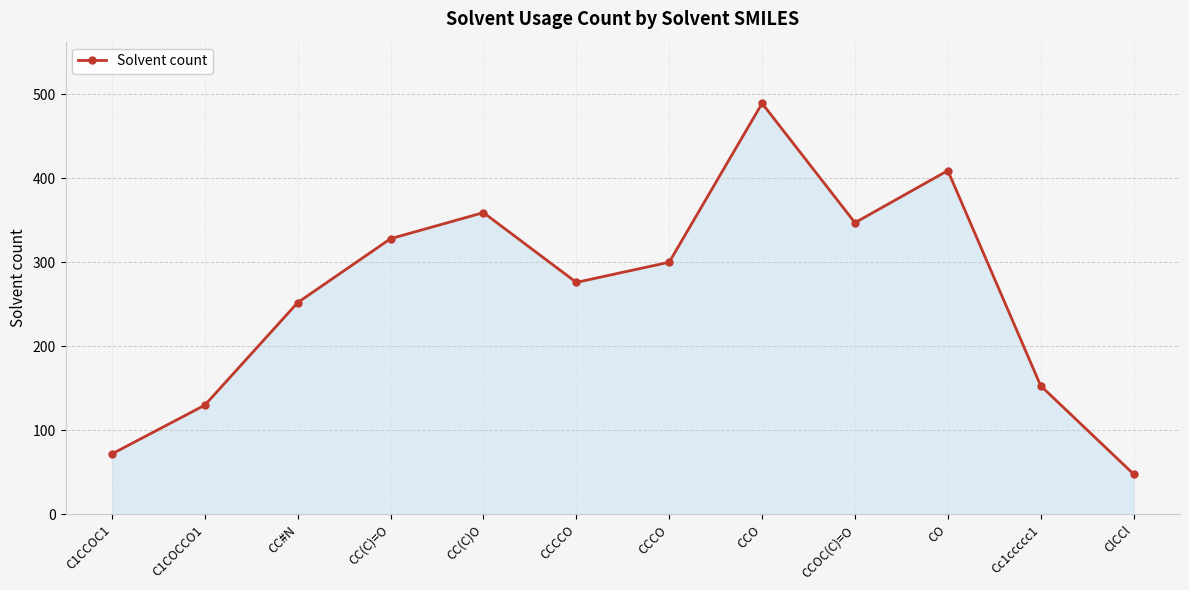

What is the label of the 1st point from the right?

ClCCl